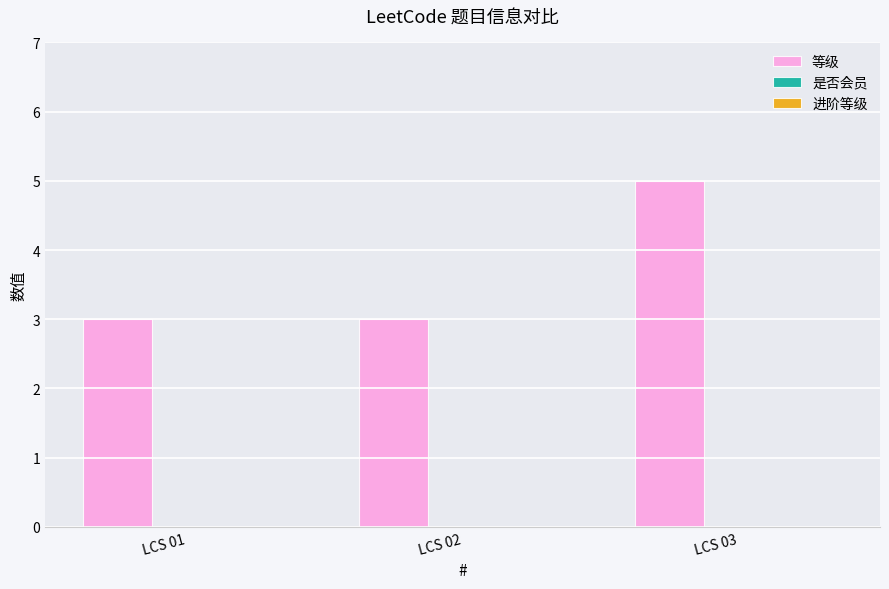

The value at LCS 02 is 5. True or false?

False